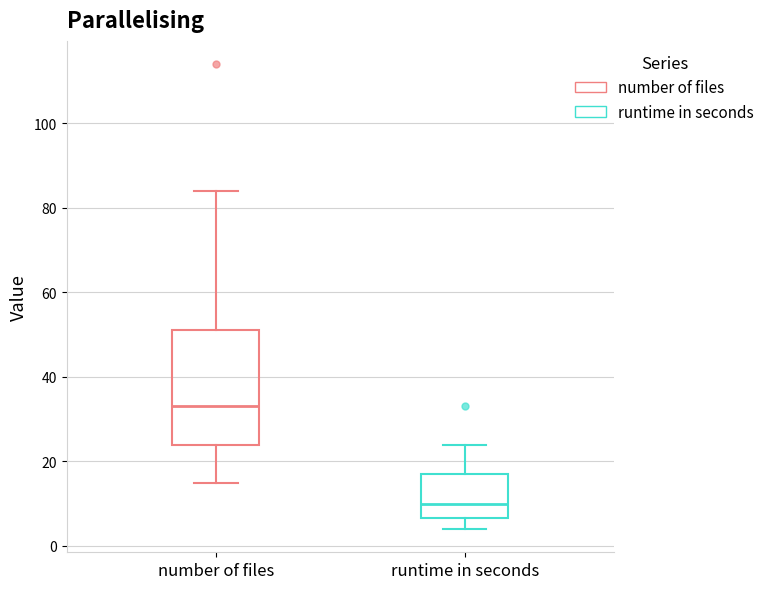

Reading left to right, read every box against the y-axis: the position of its median line, the range the box covers, and the ends of its whiskers. The values are not printed on the chart, so give them approximately, as read against the axis.

number of files: median 34, box 24 to 52, whiskers 16 to 84
runtime in seconds: median 10, box 6 to 18, whiskers 4 to 24